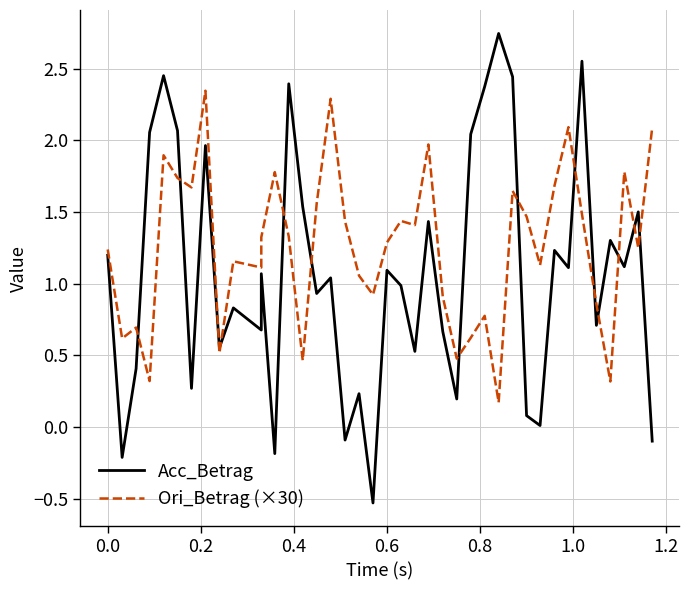

Does the chart have visible grid lines?

Yes